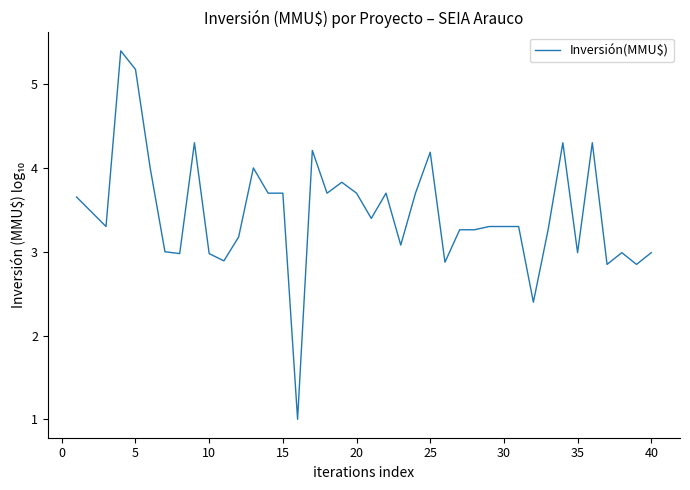

What is the smallest value displayed?

1.0